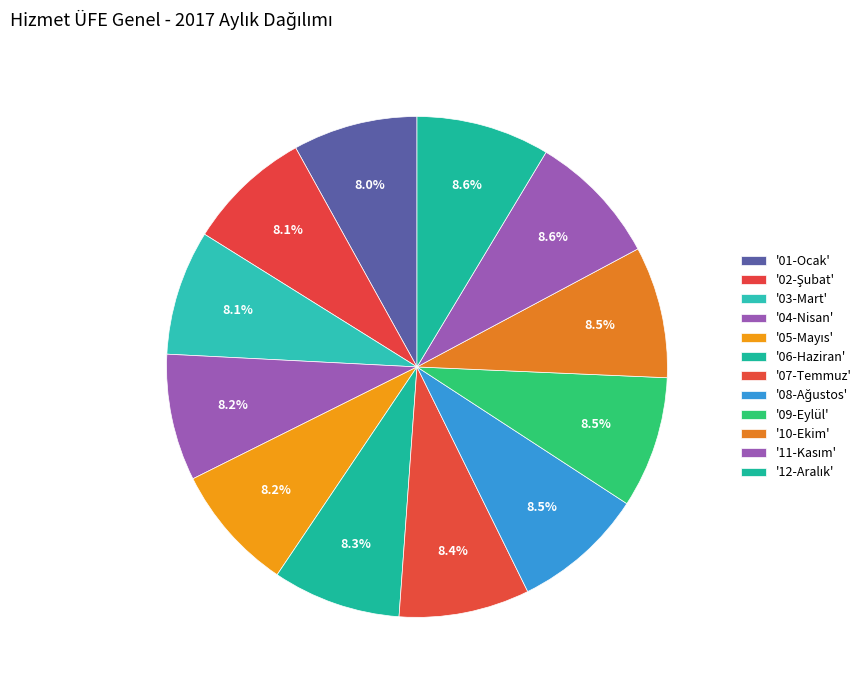

To the nearest percent, what is the average slice percentage?

8%